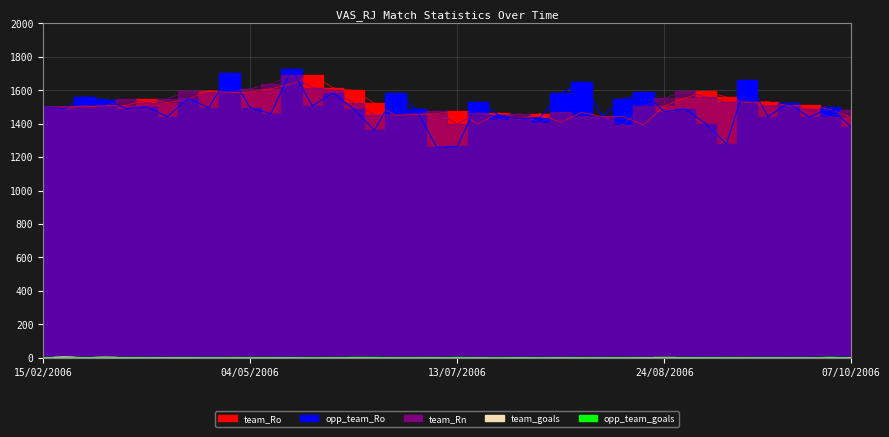

What is the label of the 36th point from the right?

12/04/2006